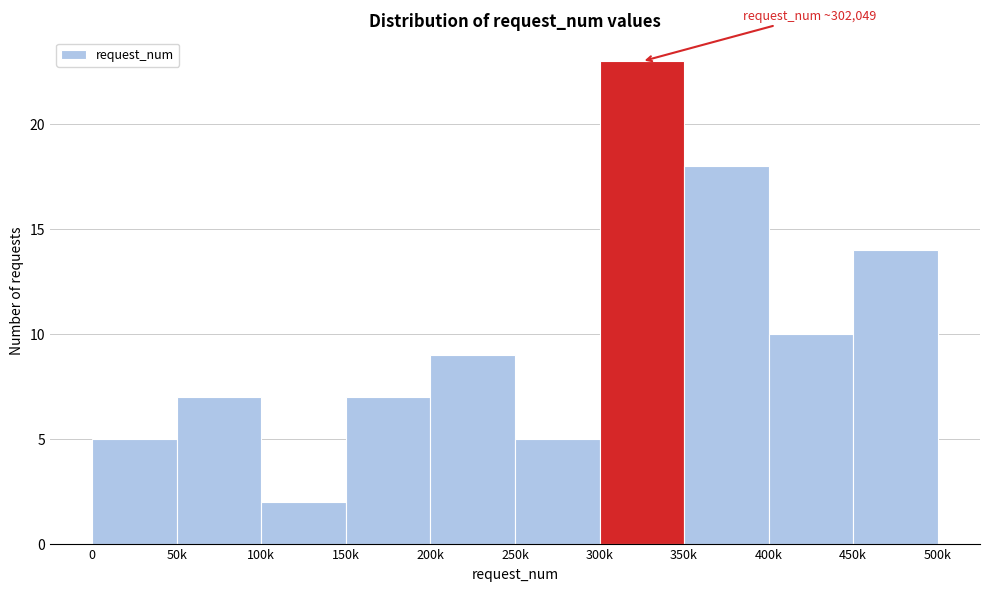

Reading left to right, extract all data points from this chart.

5	7	2	7	9	5	23	18	10	14